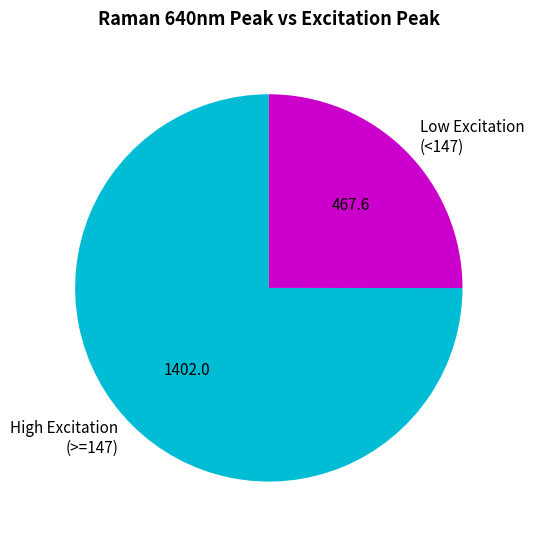

Is there any slice that represents more than half of the pie?

Yes